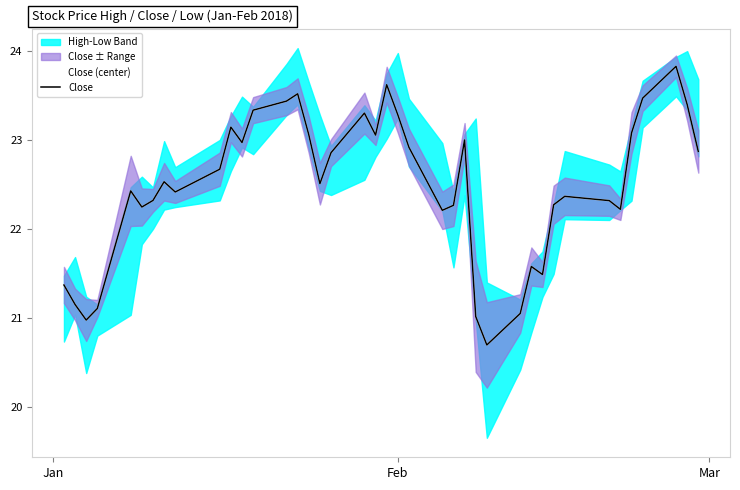

Count the number of categories in the chart.

40